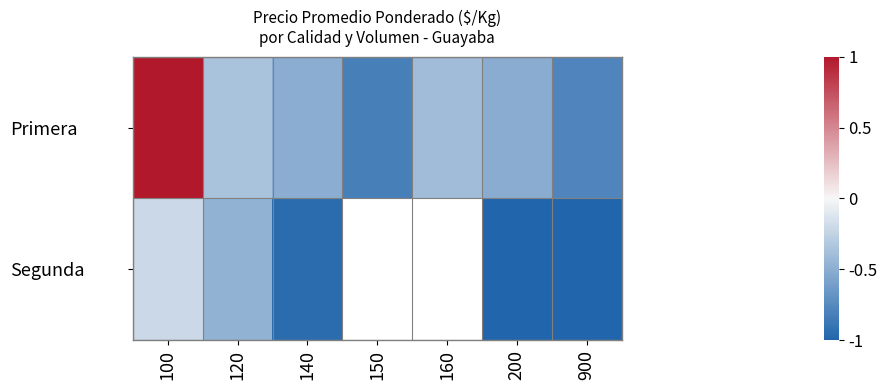

How many series are shown in this chart?

2